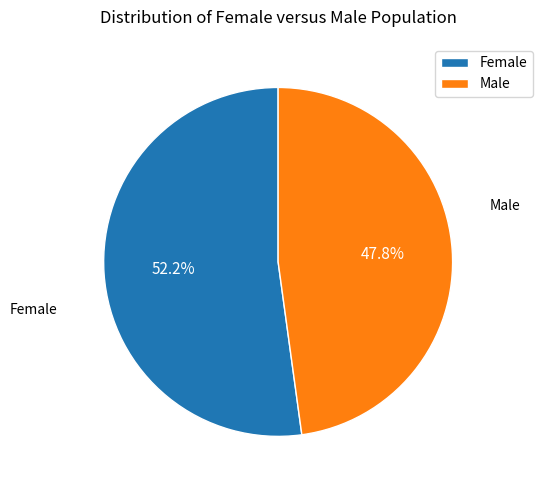

How many segments does this pie chart have?

2